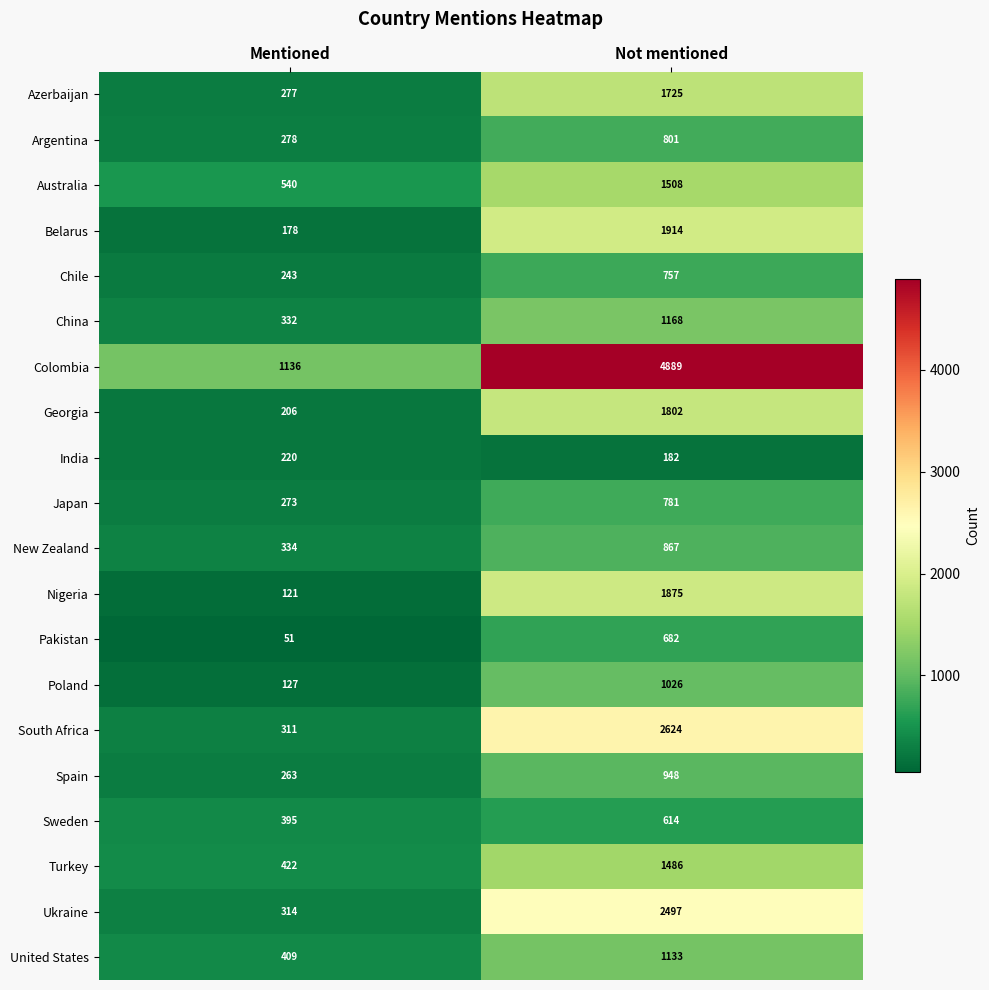

Which series has the largest total across all categories?

Colombia